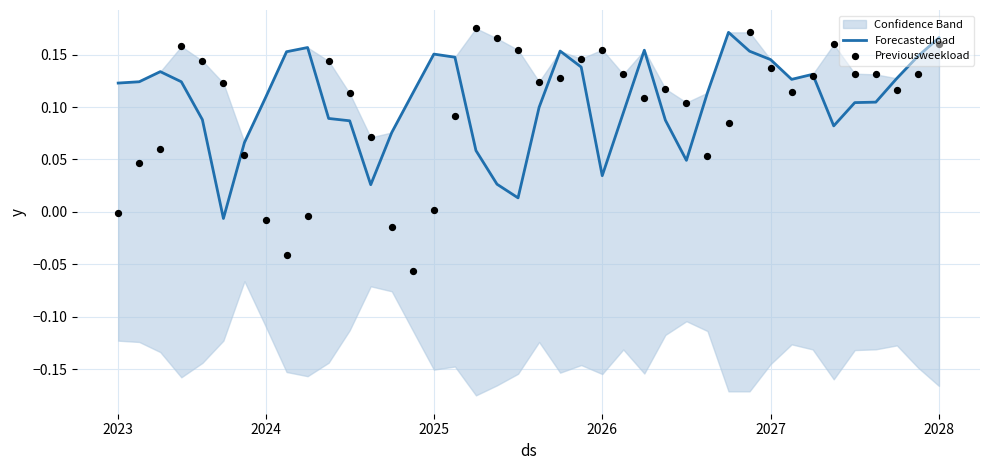

Is the value of Forecastedload at 36 greater than the value of Previousweekload at 8?

Yes